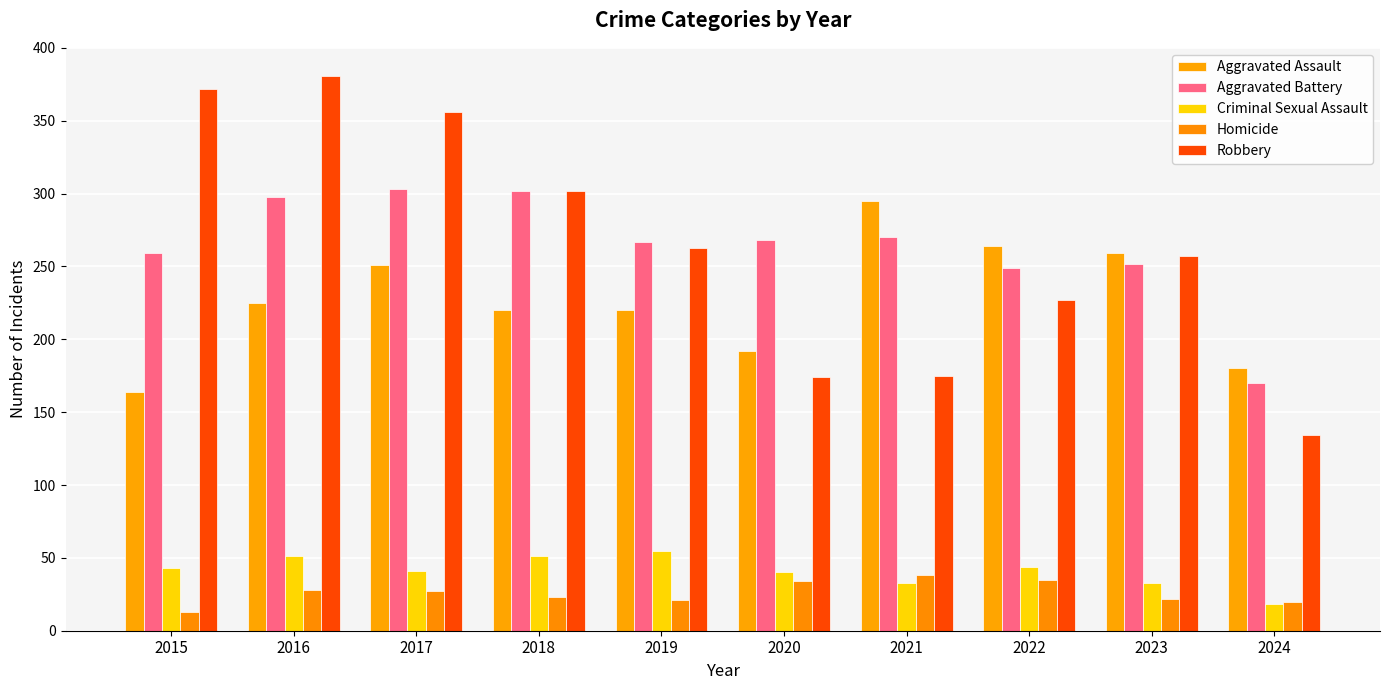

What is the difference between the second highest and second lowest values in the Aggravated Assault series?

84